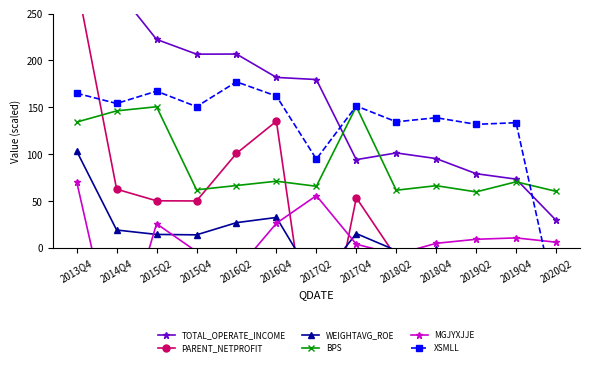

What is the total value across all series at 2019Q4?

268.1